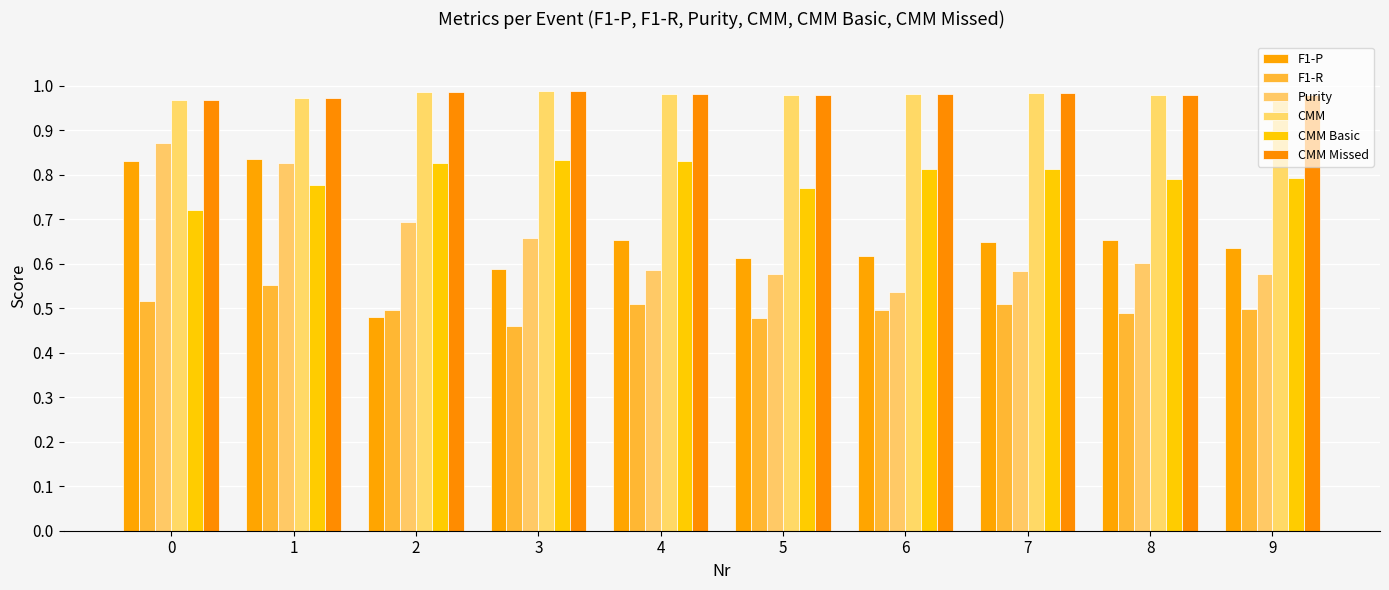

How many distinct data groups are displayed?

6